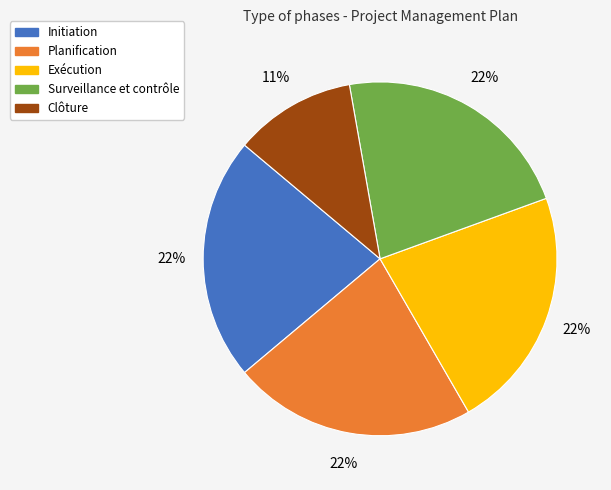

How many slices are in this pie chart?

5